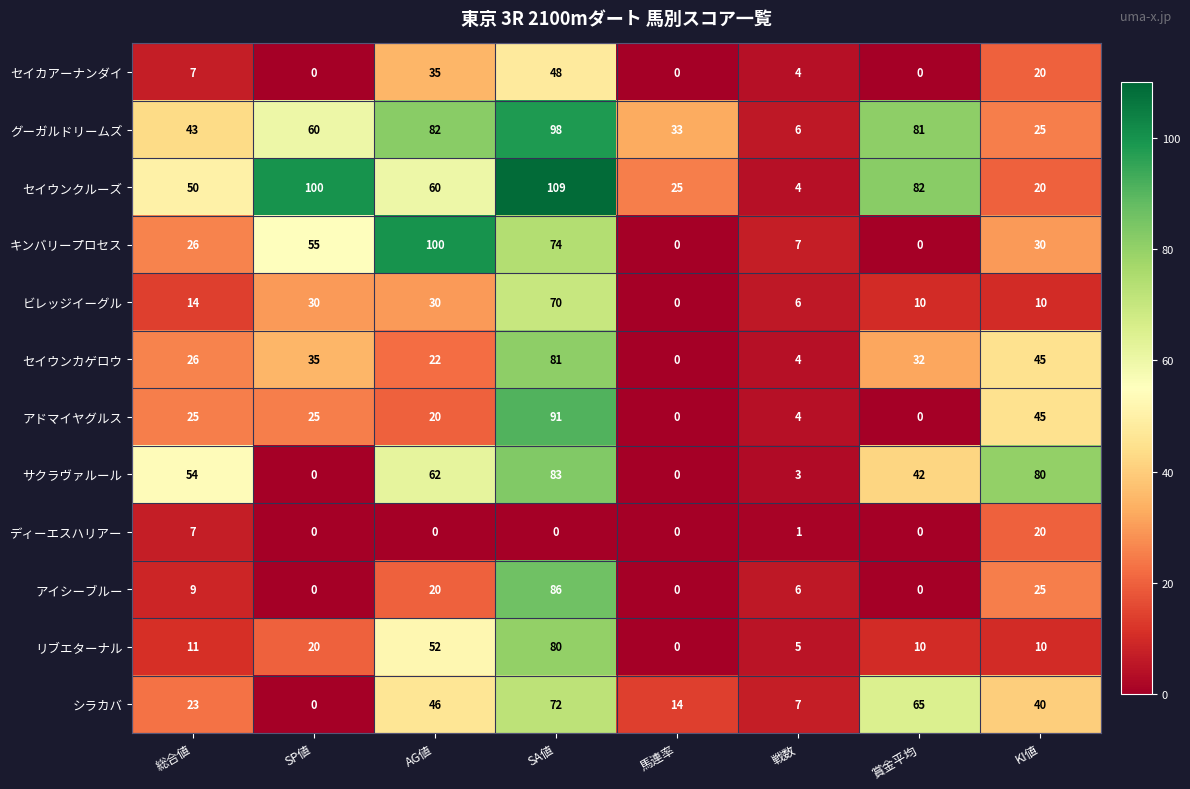

Count the number of categories in the chart.

8